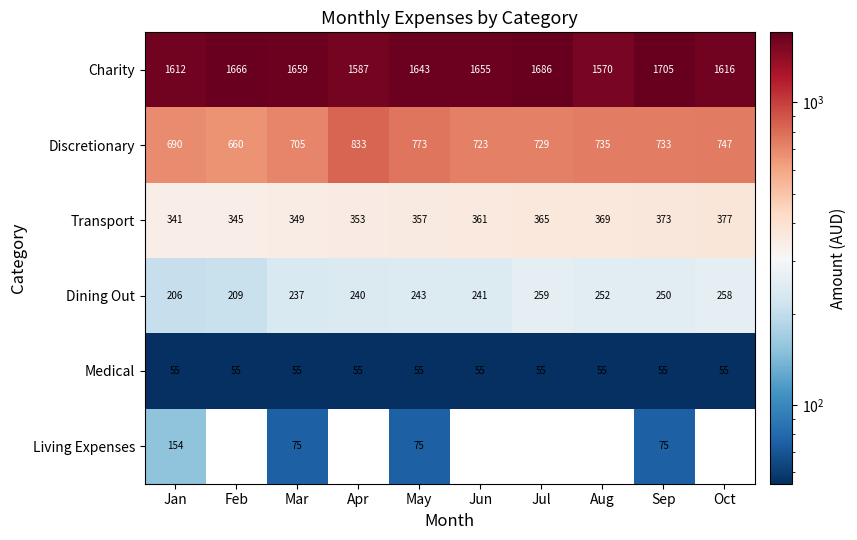

The Medical series shows 55 at Sep. True or false?

True